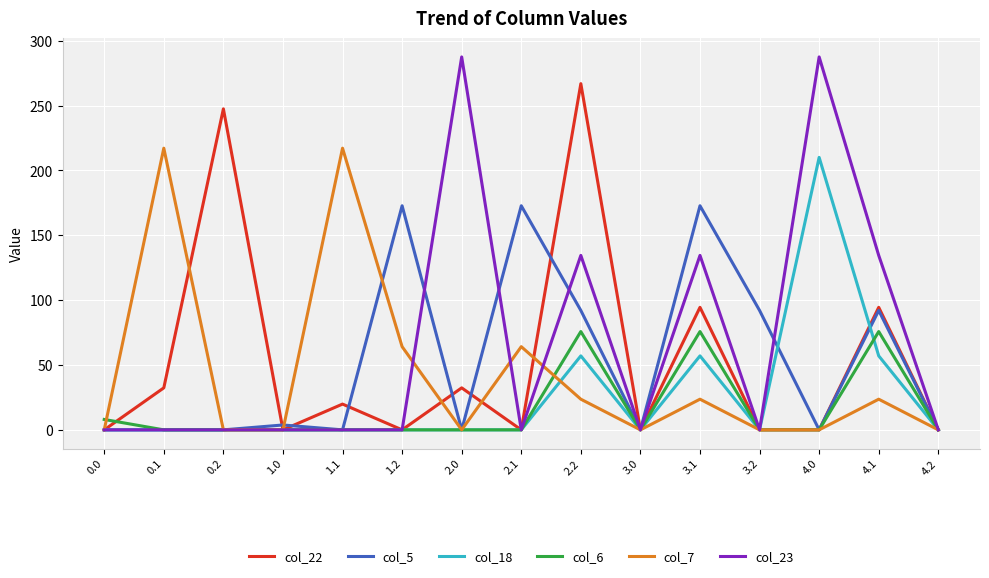

What is the difference between the highest and lowest values at 2.2?

243.2